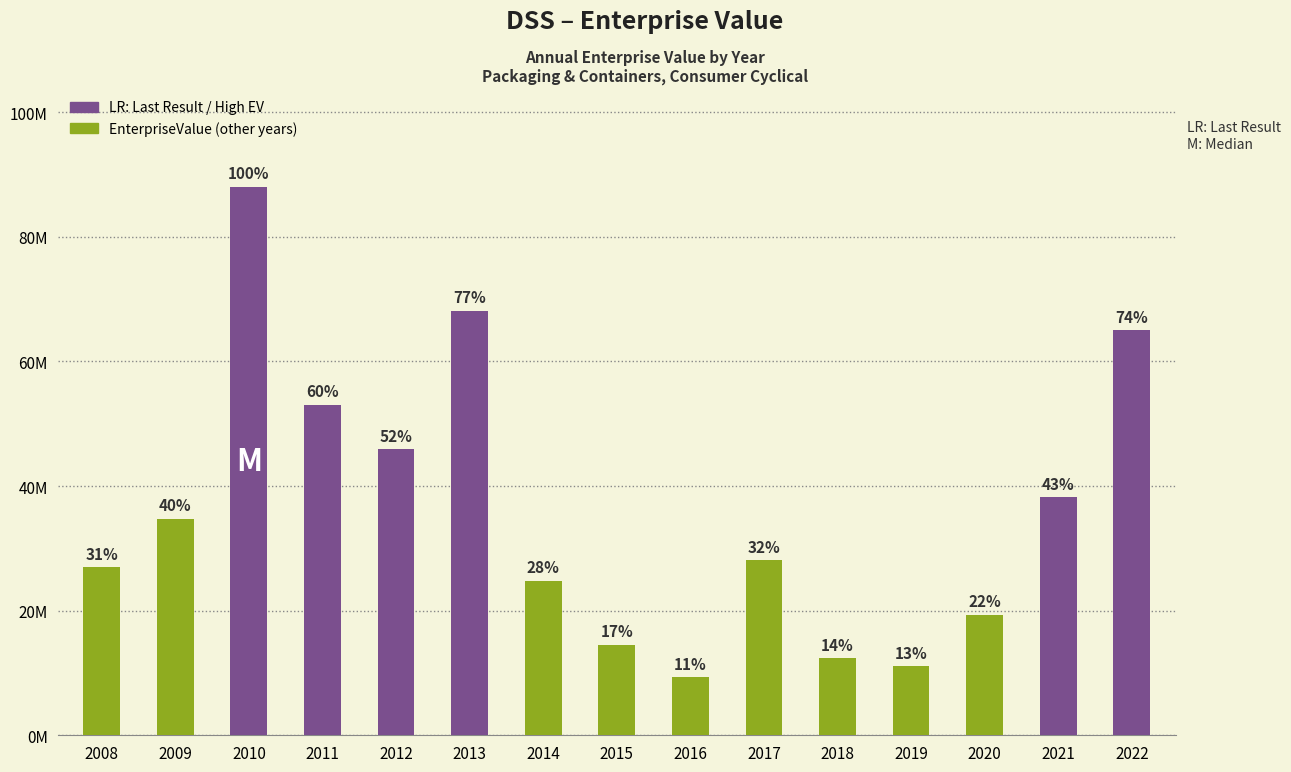

Are the bars horizontal?

No